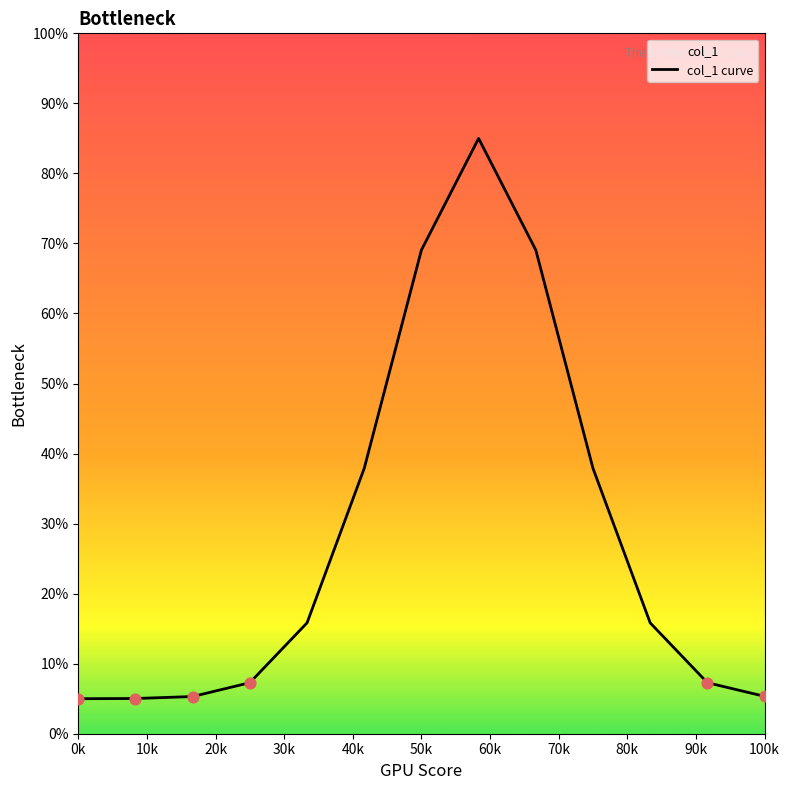

True or false: the data shows 1.1 at 100k.

False